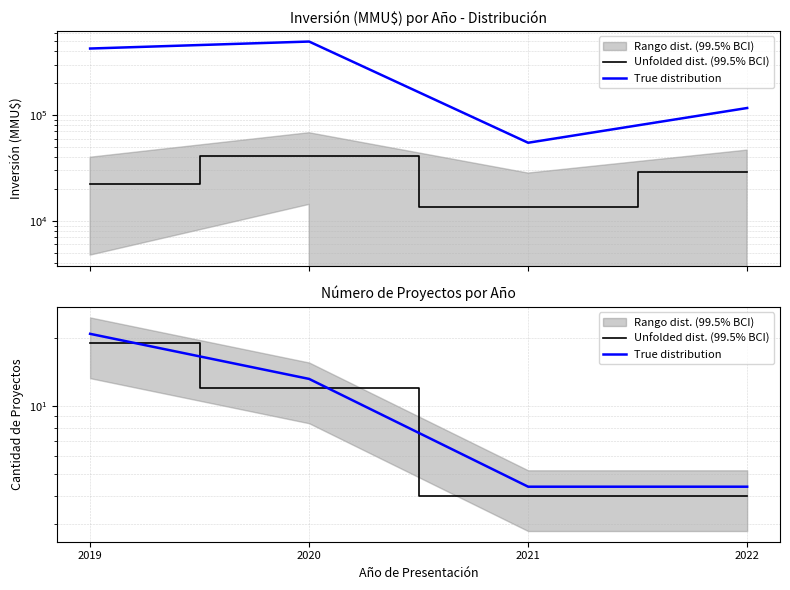

How many values in the True distribution series exceed 13?

2